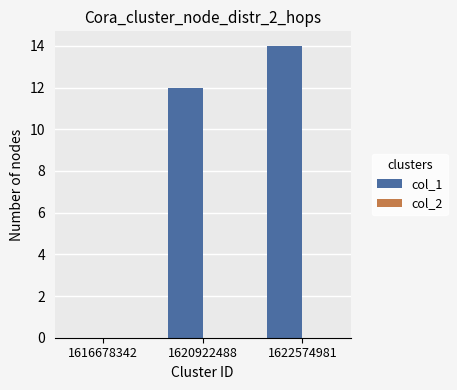

Which label corresponds to the largest value in the chart?

1622574981